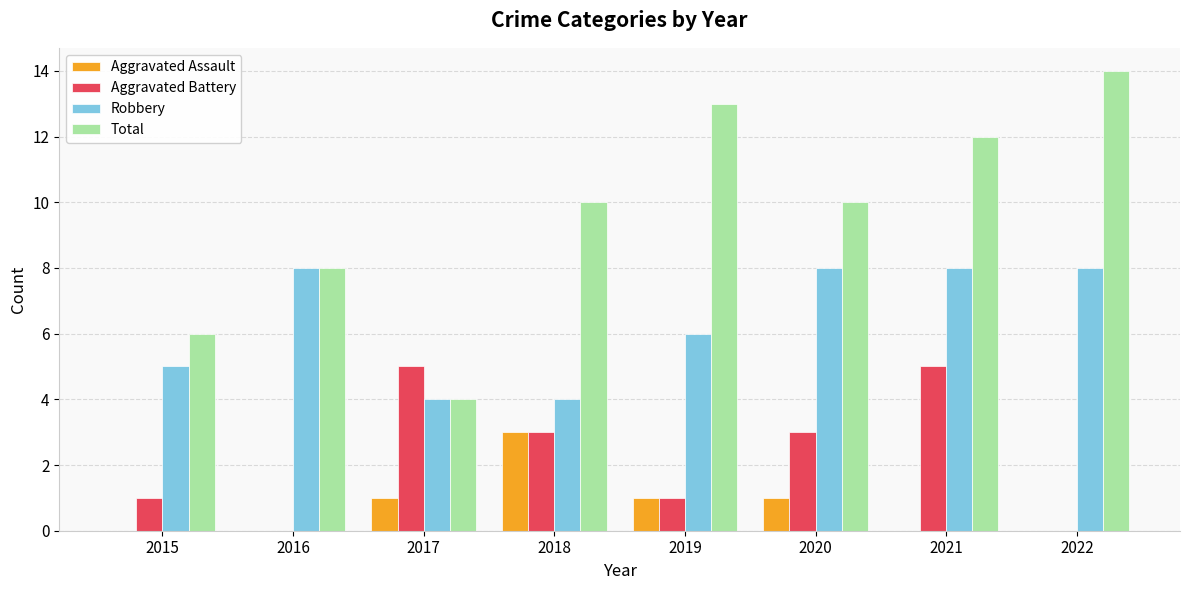

Does the chart contain stacked bars?

No